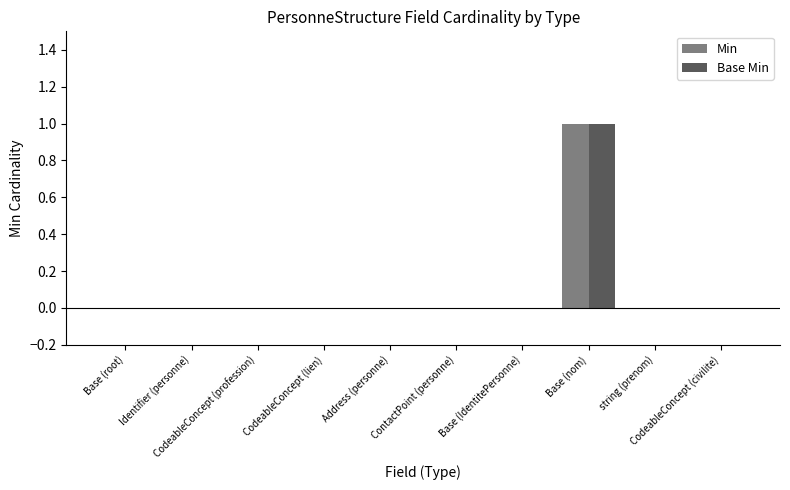

Are the bars horizontal?

No